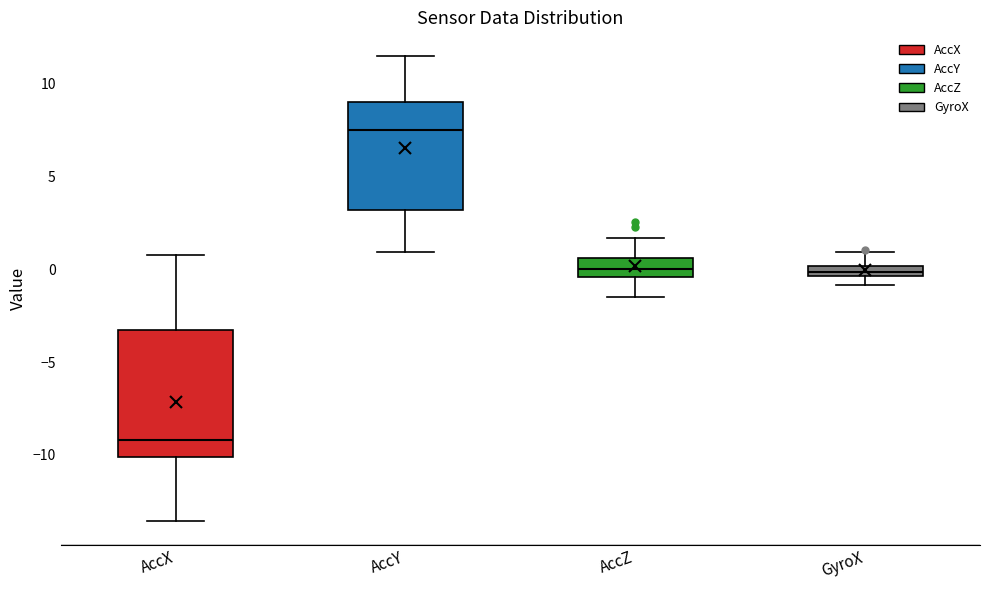

Which box's median line is the lowest?

AccX